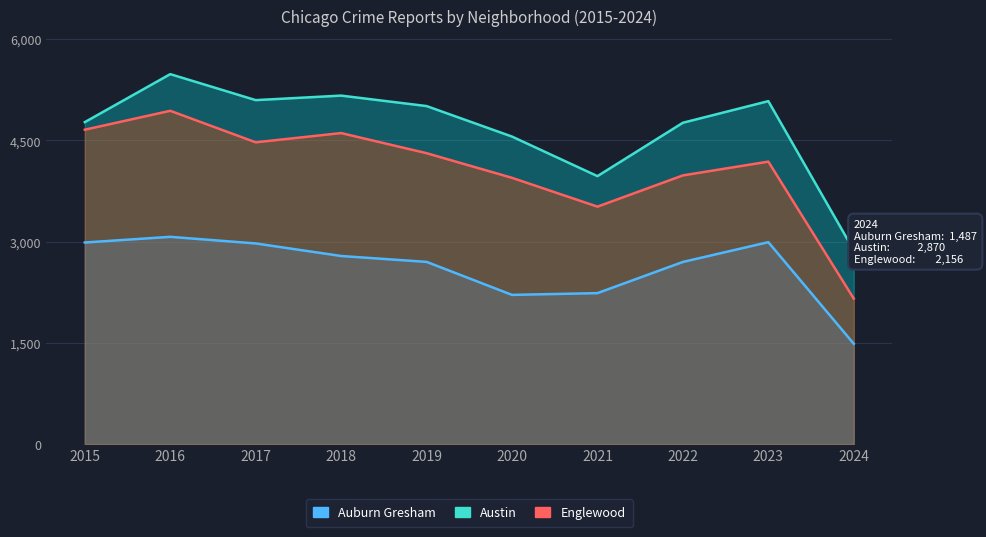

Reading left to right, extract all data points from this chart.

Auburn Gresham: 2015=2987	2016=3071	2017=2973	2018=2787	2019=2700	2020=2211	2021=2237	2022=2699	2023=2992	2024=1487
Austin: 2015=4770	2016=5481	2017=5096	2018=5163	2019=5008	2020=4556	2021=3970	2022=4761	2023=5081	2024=2870
Englewood: 2015=4658	2016=4938	2017=4471	2018=4608	2019=4310	2020=3945	2021=3518	2022=3981	2023=4185	2024=2156